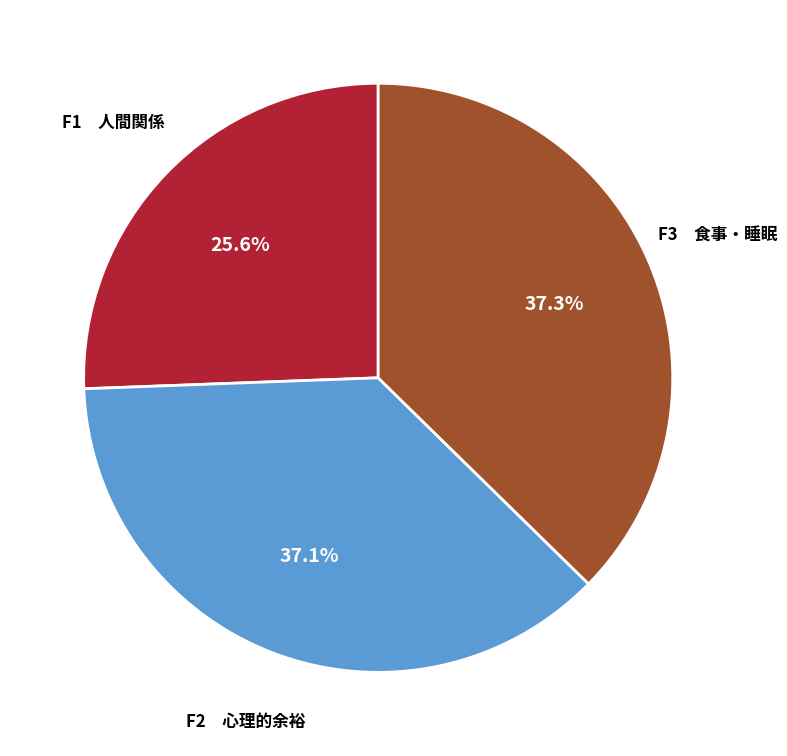

Do F2 心理的余裕 and F1 人間関係 together represent more than half of the pie?

Yes